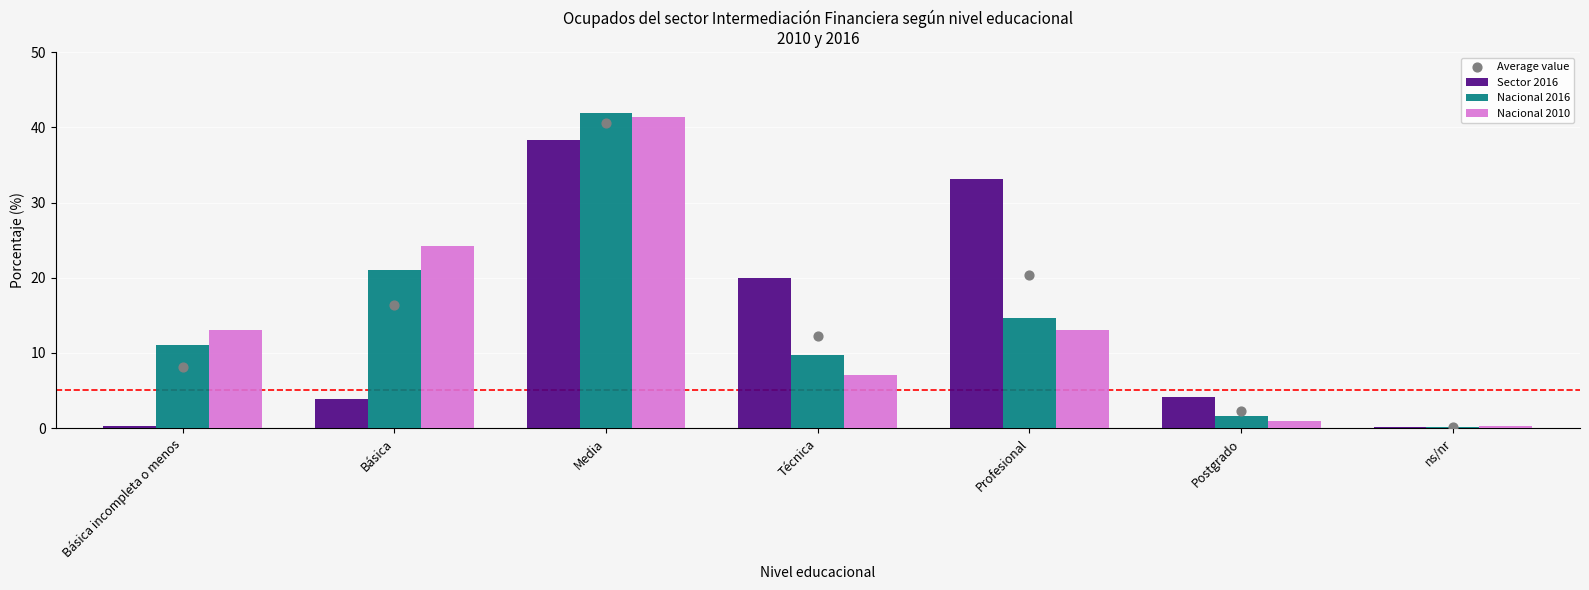

What are all the series names shown in the legend?

Sector 2016, Nacional 2016, Nacional 2010, Average value